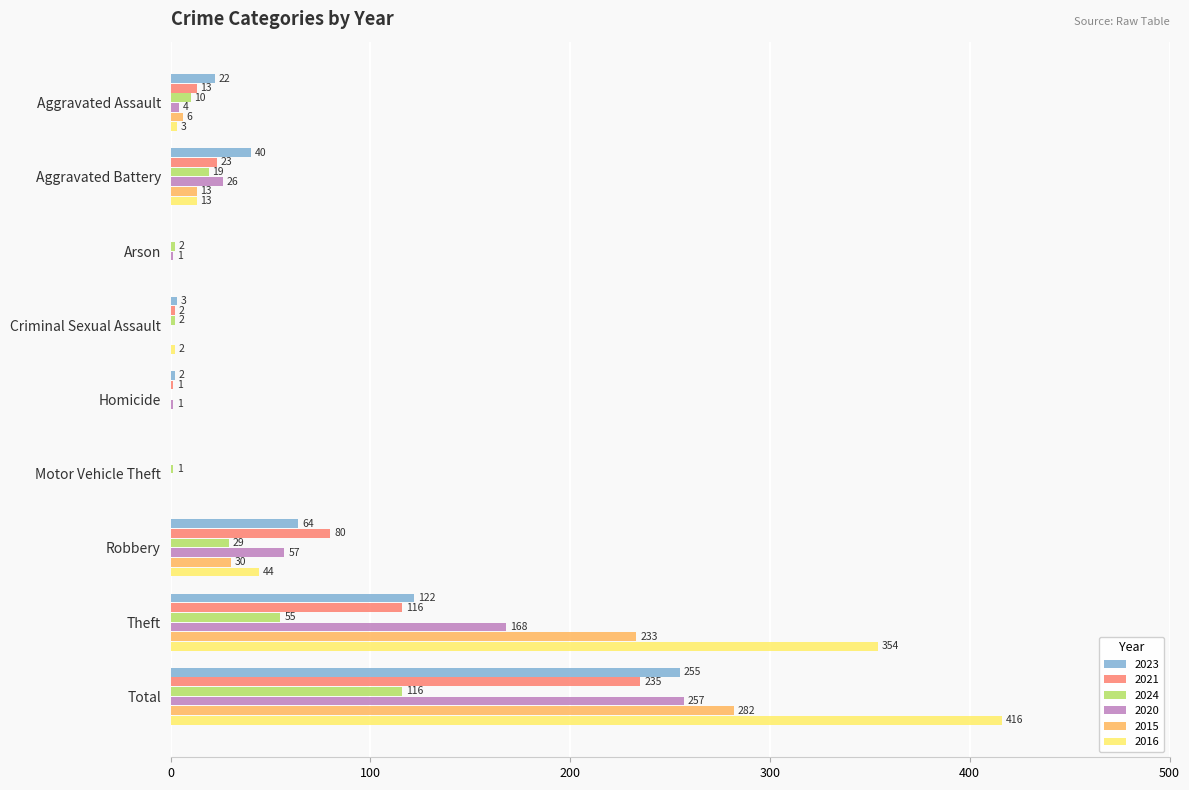

The 2020 series shows 36 at Theft. True or false?

False